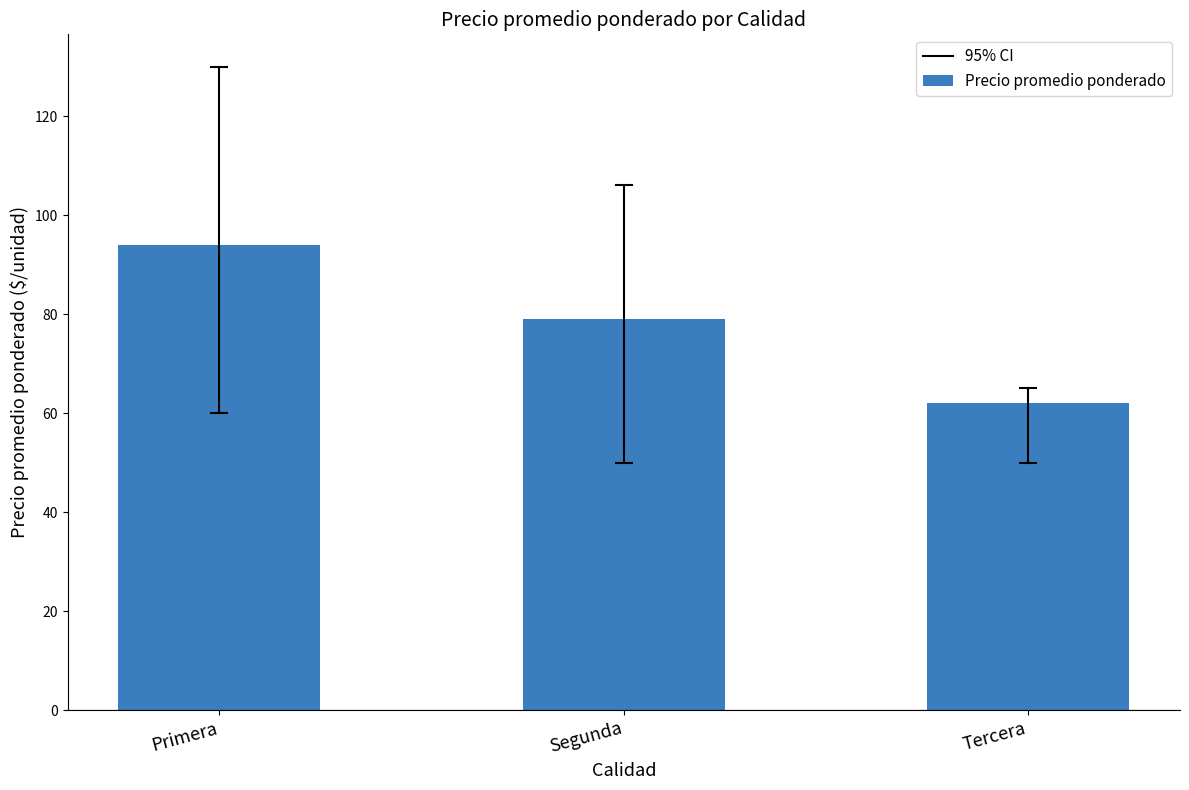

Rank the categories by value from highest to lowest.

Primera, Segunda, Tercera